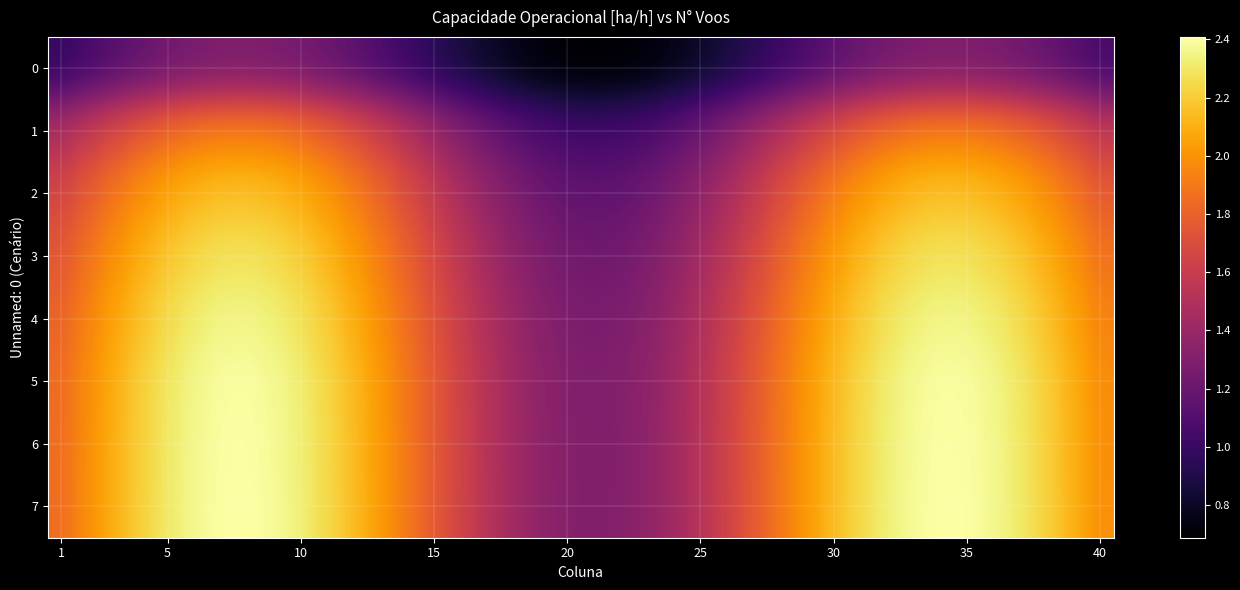

Which series has the largest range (max minus min)?

7